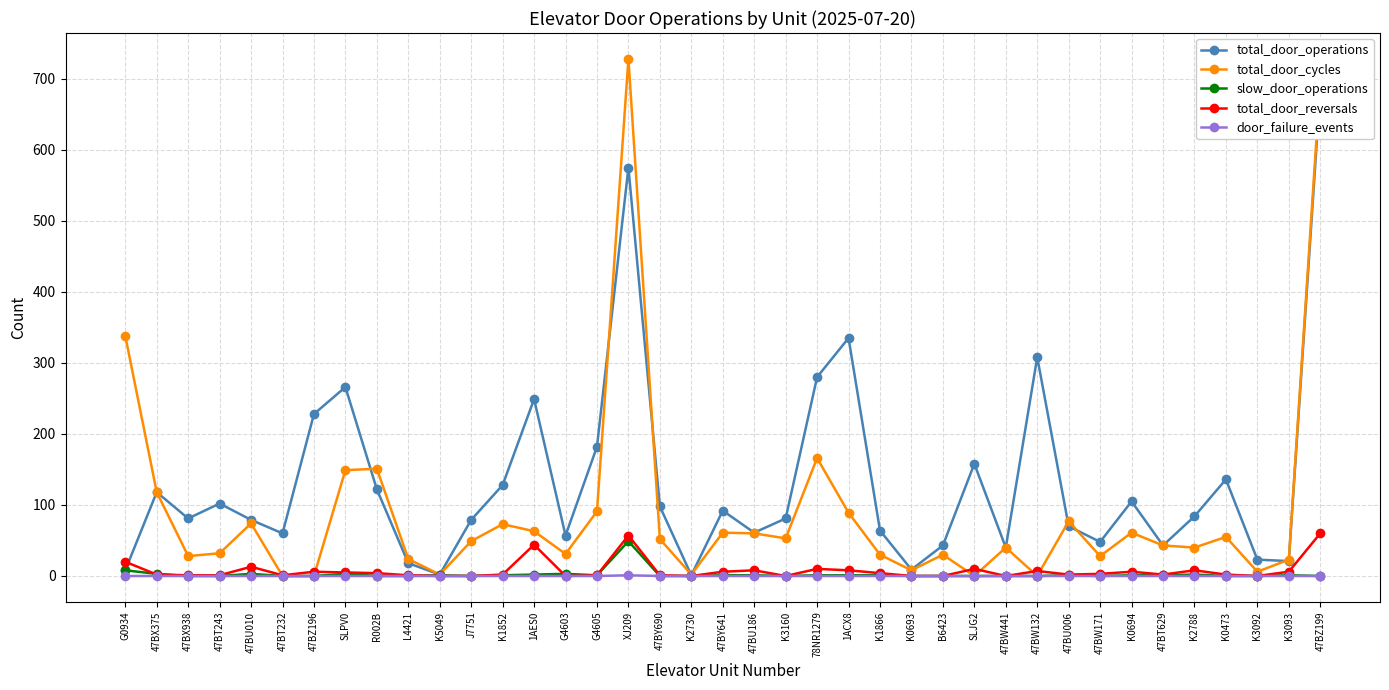

What is the maximum value for total_door_cycles?

728